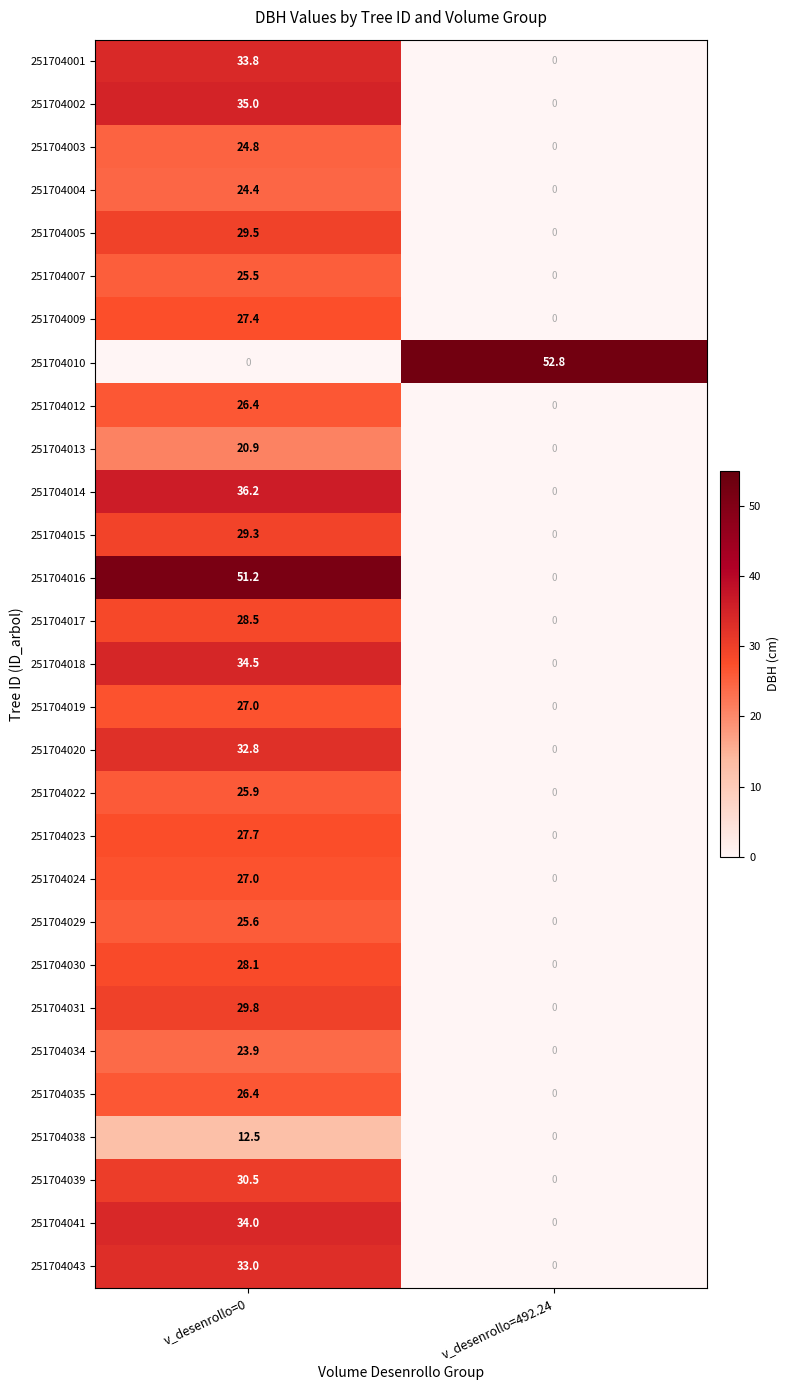

List the labels in order of 251704014 value, smallest first.

v_desenrollo=492.24, v_desenrollo=0